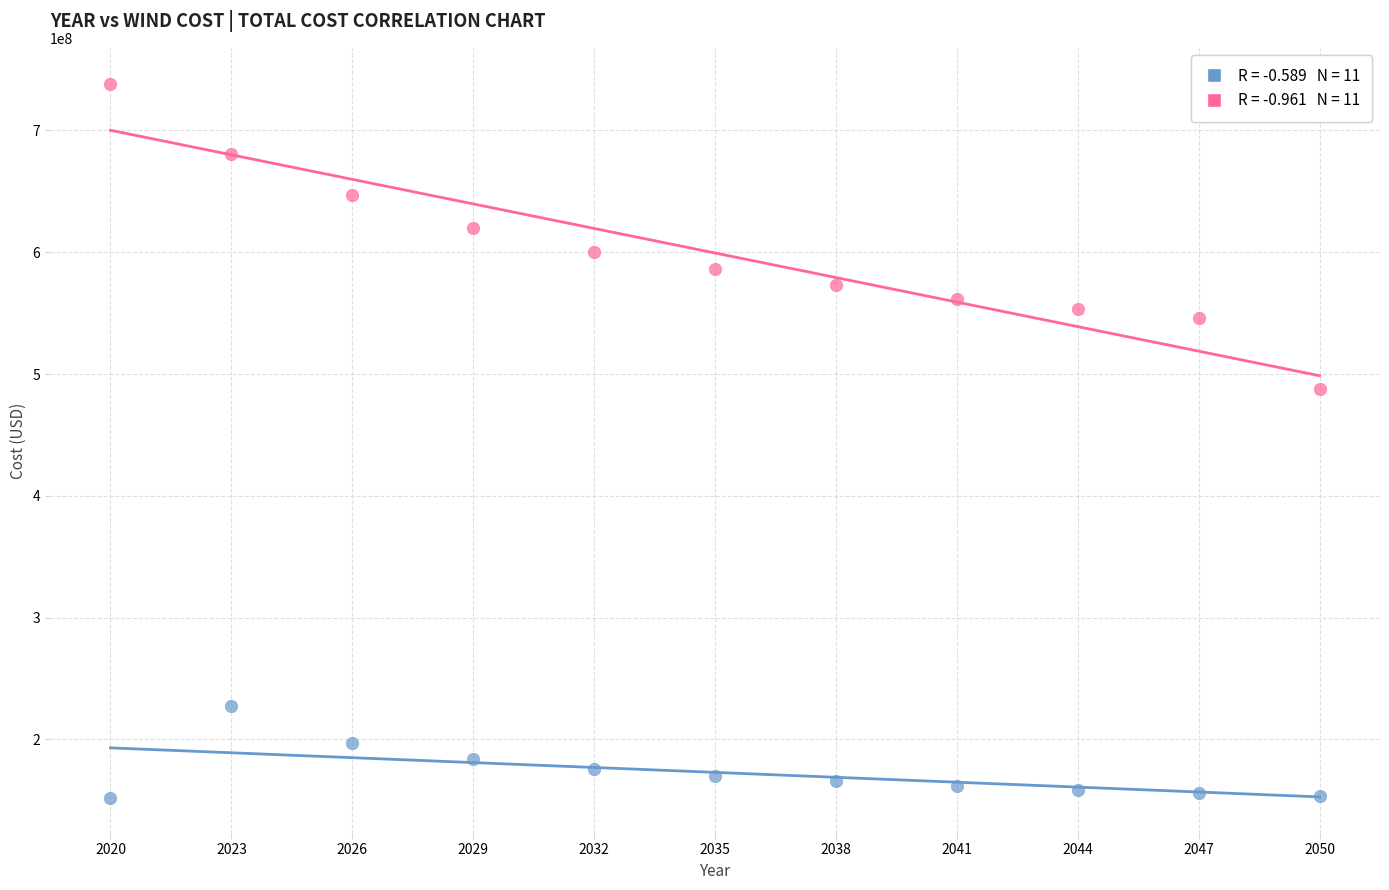

Across all series, what Y value is closest to 445193091?

487650602.2